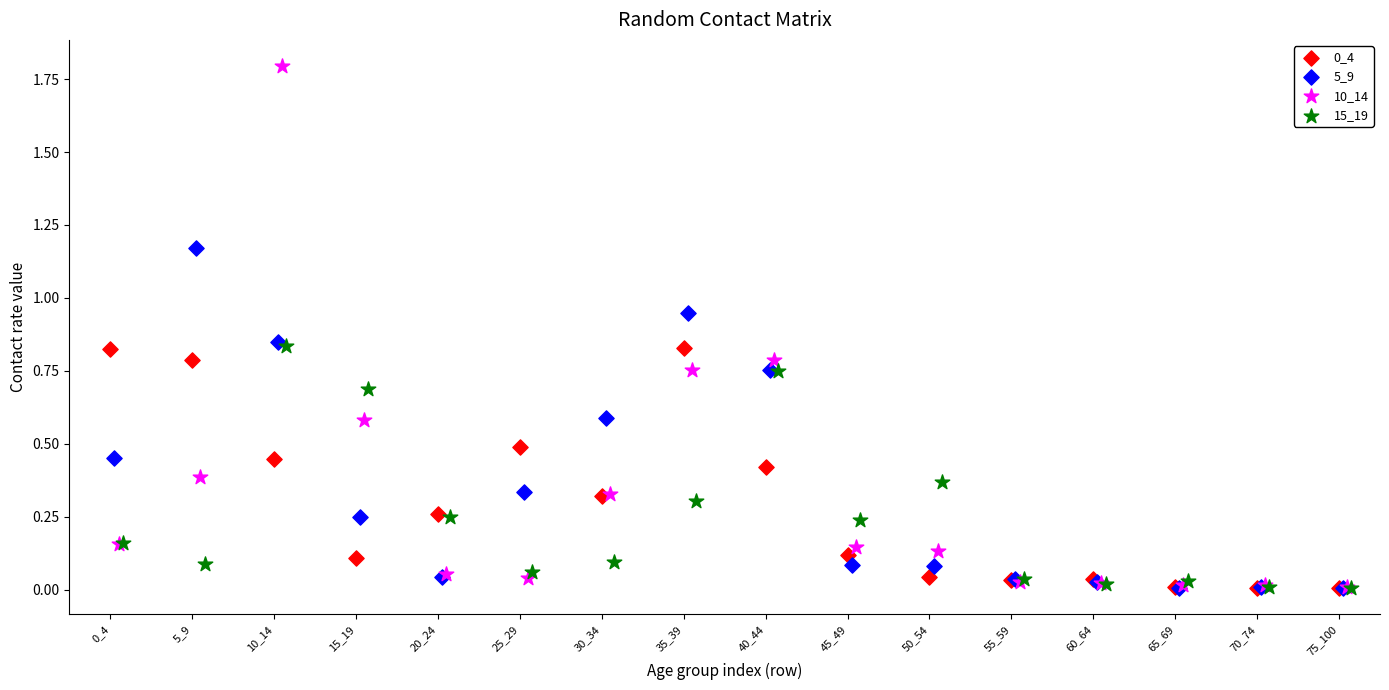

Which series has the largest Y range (max minus min)?

10_14